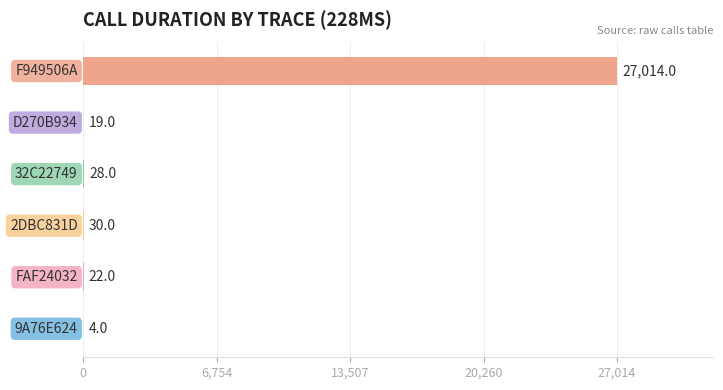

What is the sum of all values?

27117